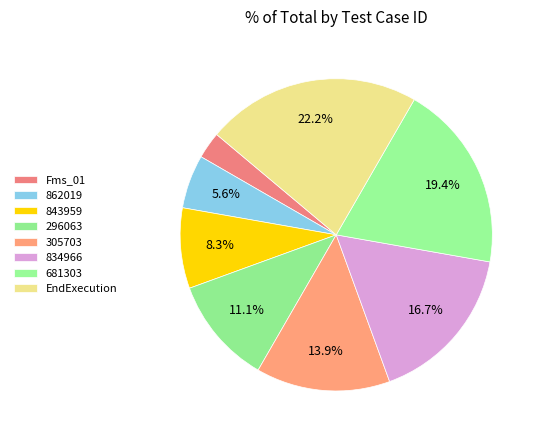

What percentage is NOT represented by 305703?

86.1%